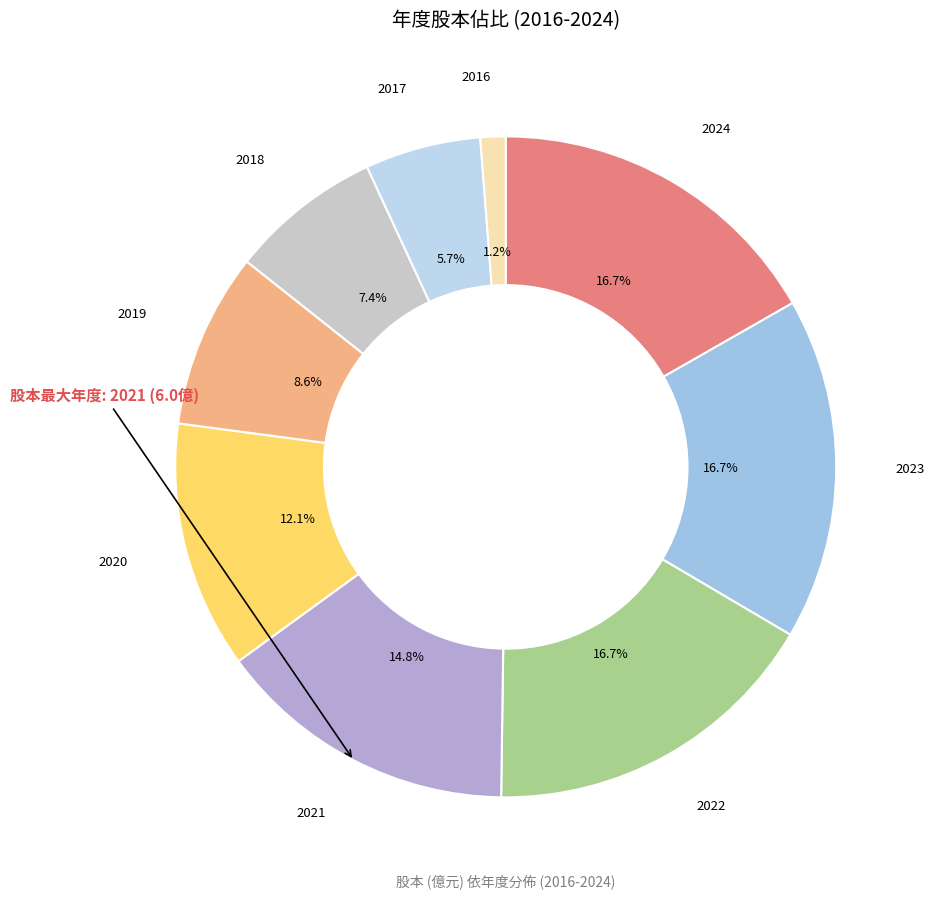

Does 2019 account for over 50% of the chart?

No